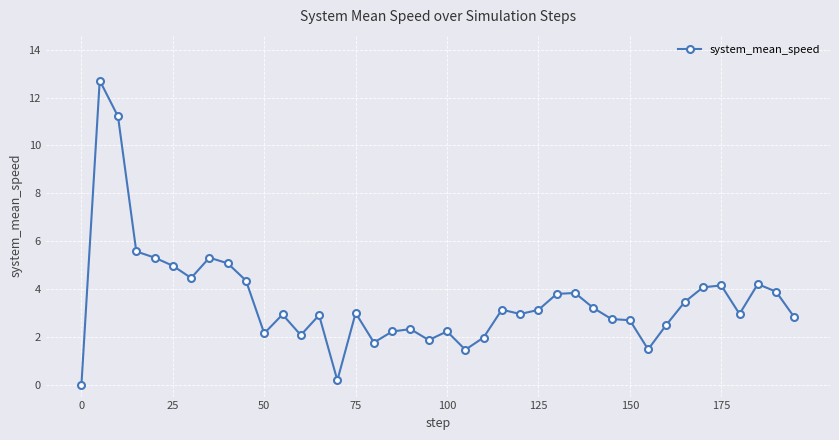

Does the chart have visible grid lines?

Yes